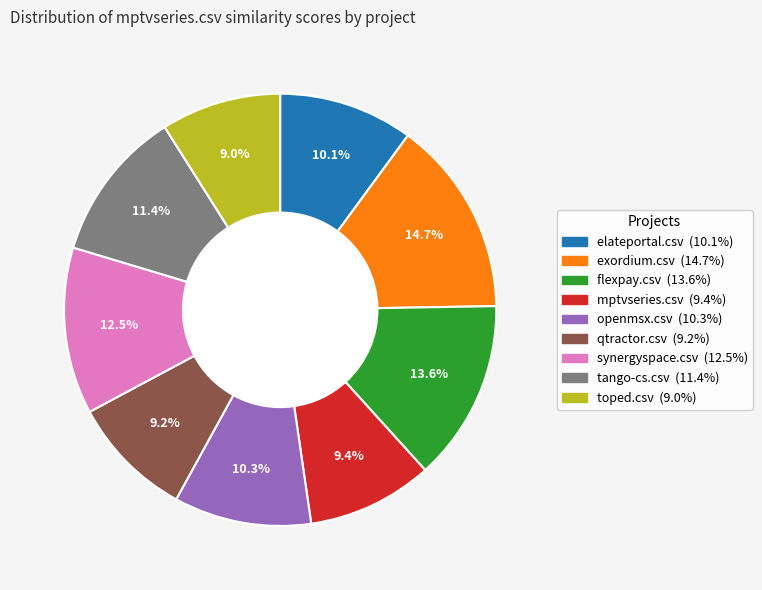

To the nearest percent, what percentage of the pie is flexpay.csv?

14%